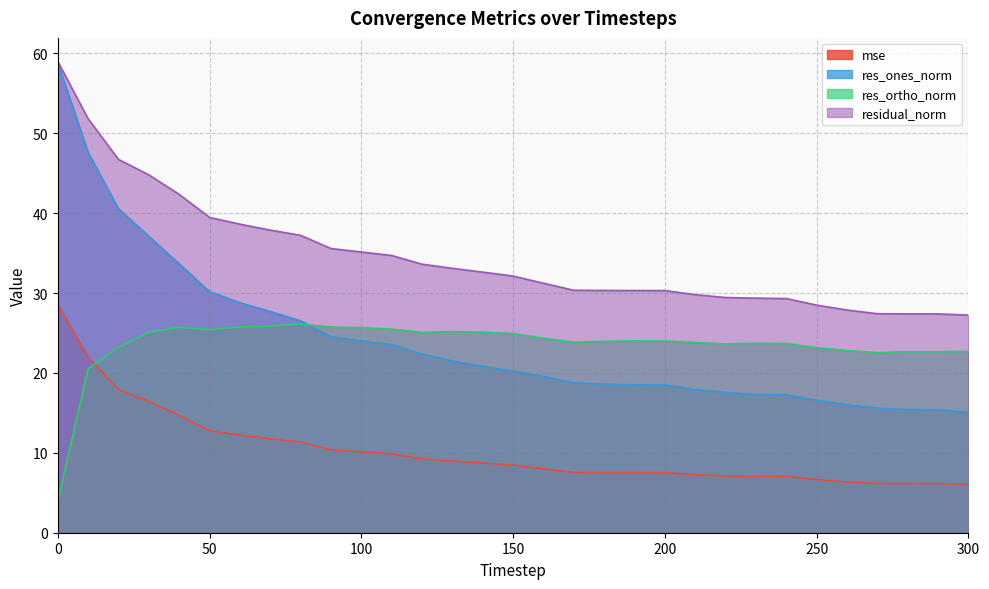

How many series are shown in this chart?

4